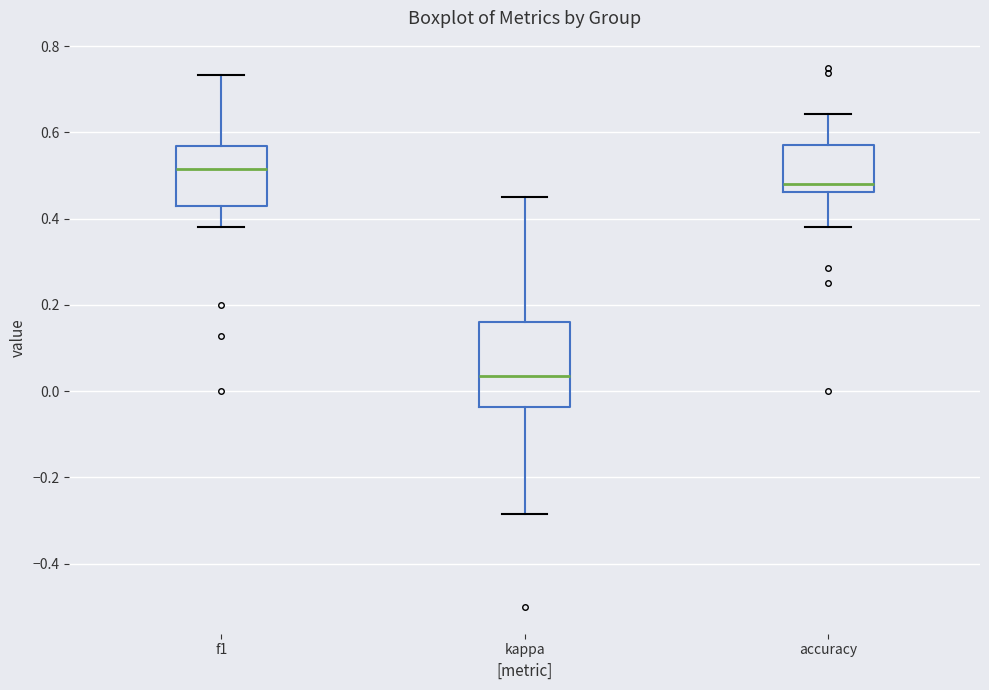

Comparing the boxes themselves (not the whiskers), which one is the tallest?

kappa